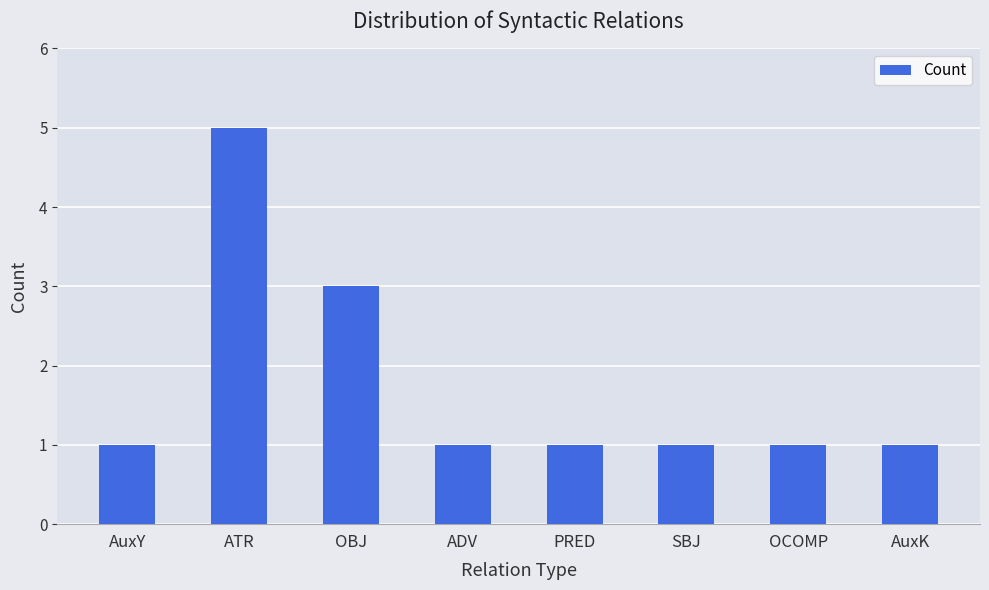

Reading left to right, extract all data points from this chart.

1	5	3	1	1	1	1	1